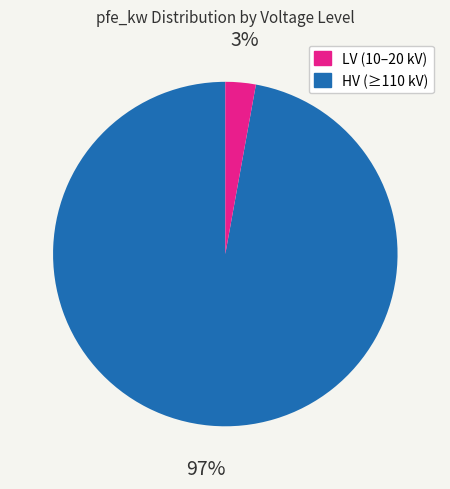

To the nearest percent, what is the average slice percentage?

50%